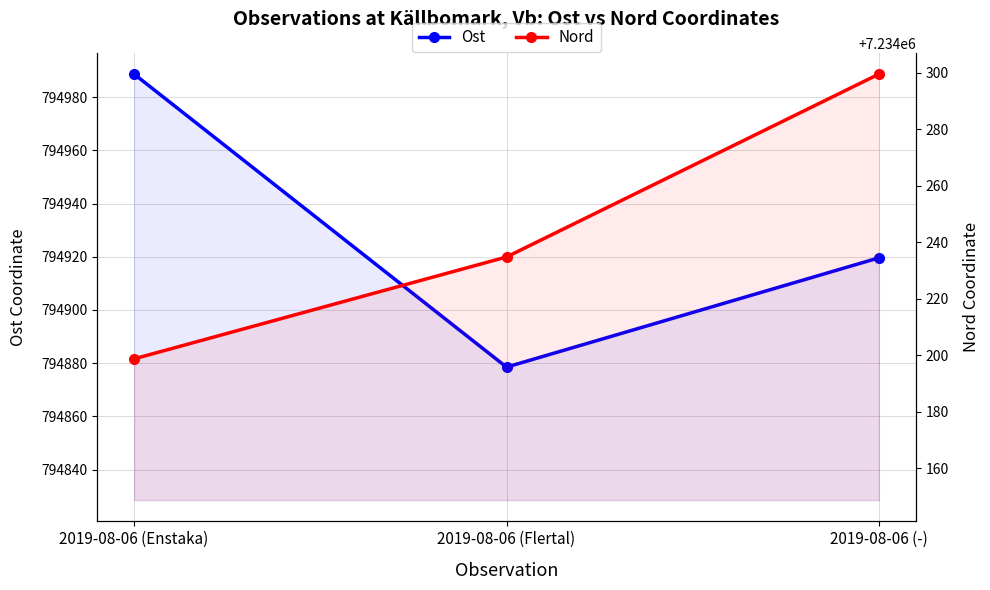

What is the difference between the highest and lowest values at 2019-08-06 (Enstaka)?

6439210.0